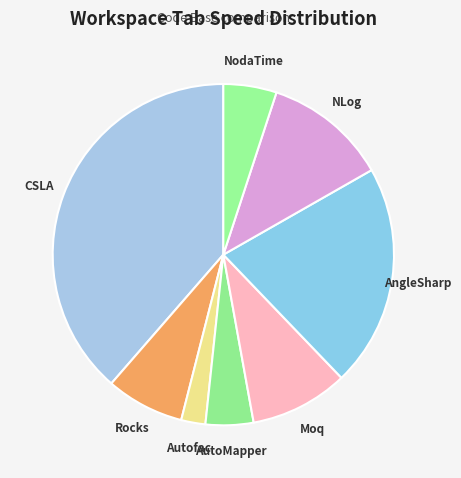

Which category has the smallest portion of the pie?

Autofac